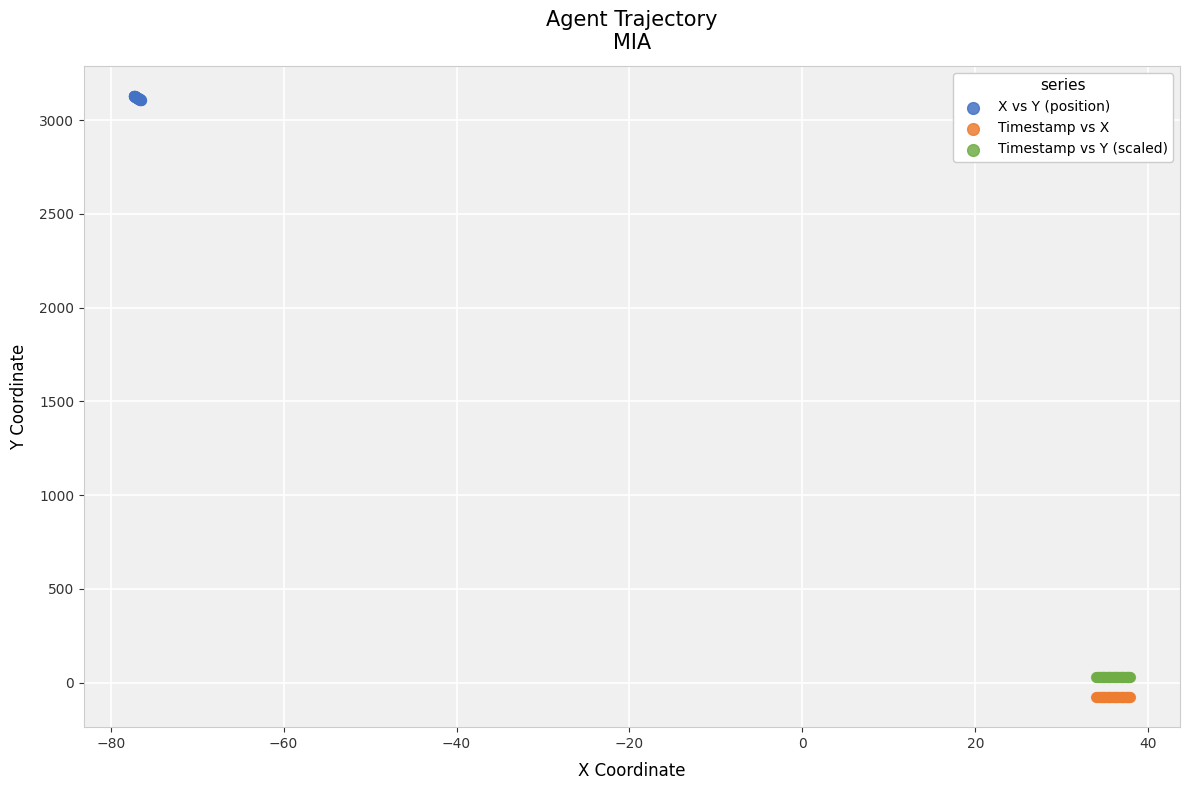

Which series contains the highest Y value?

X vs Y (position)